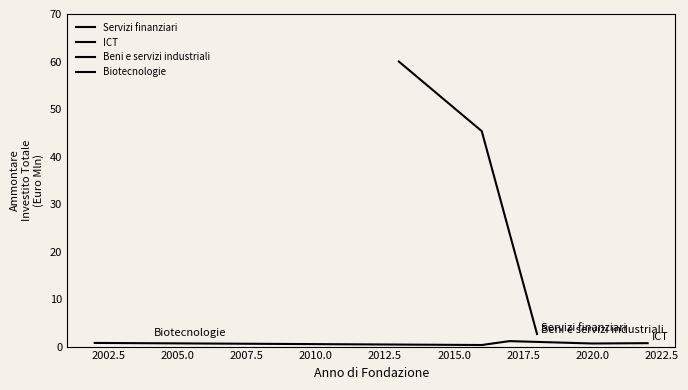

What is the difference between the maximum and second lowest values?

59.7